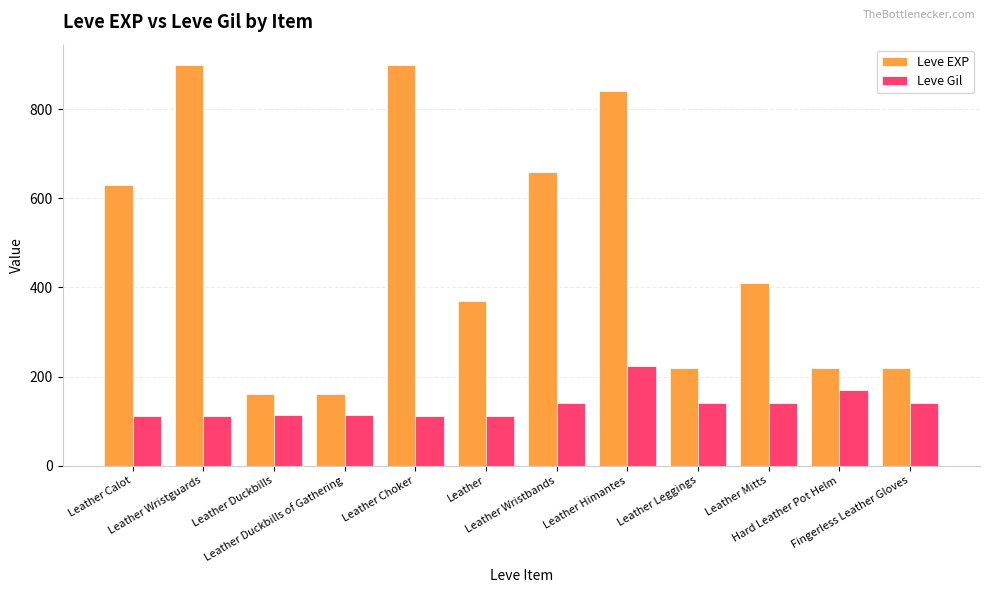

The value of Leve Gil at Leather Wristbands is 140. True or false?

True